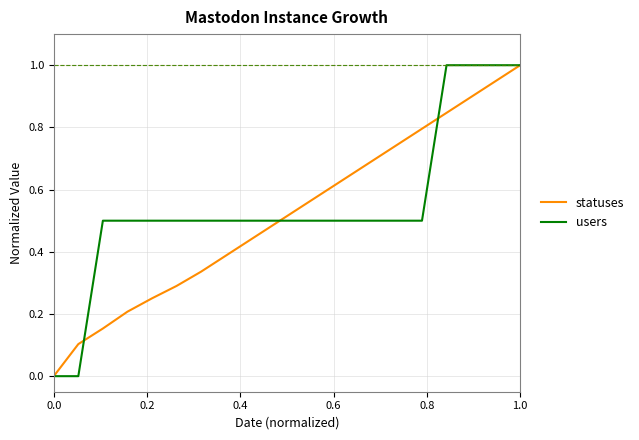

What is the highest value of the users series?

1.0